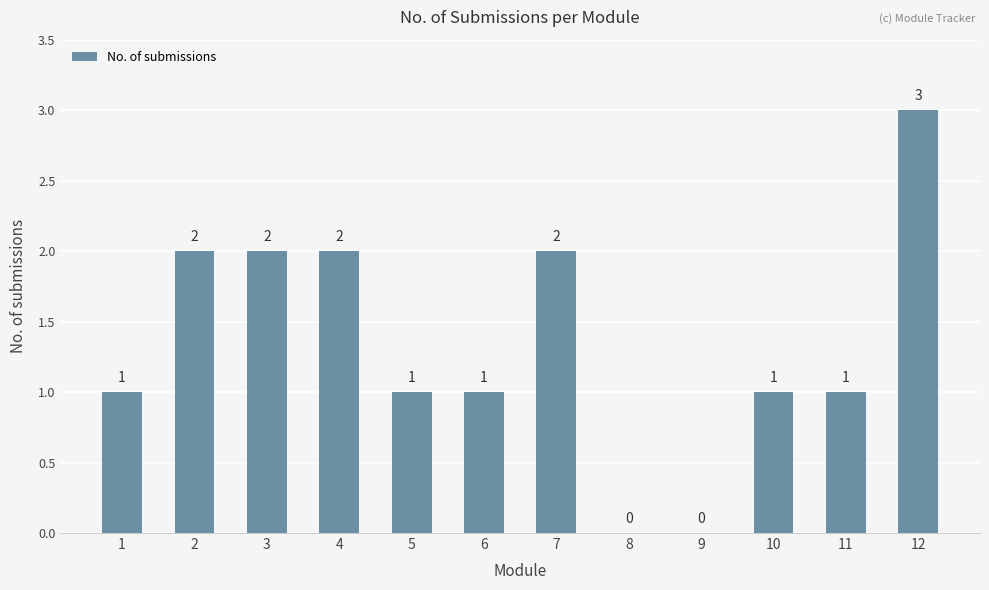

Between 2 and 11, which is larger?

2